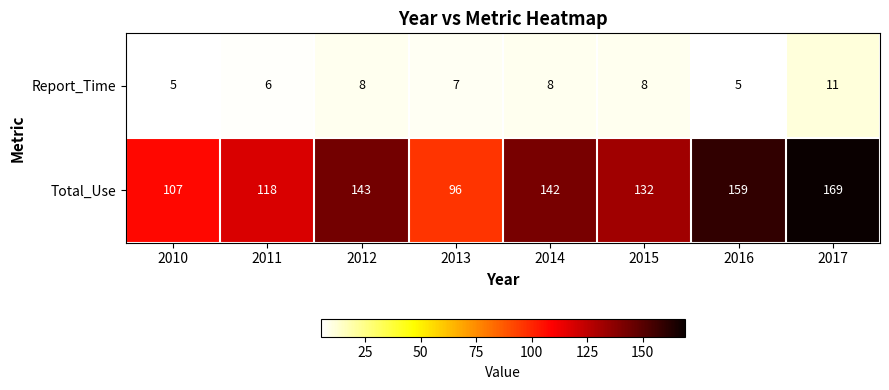

The Report_Time series shows 7 at 2013. True or false?

True